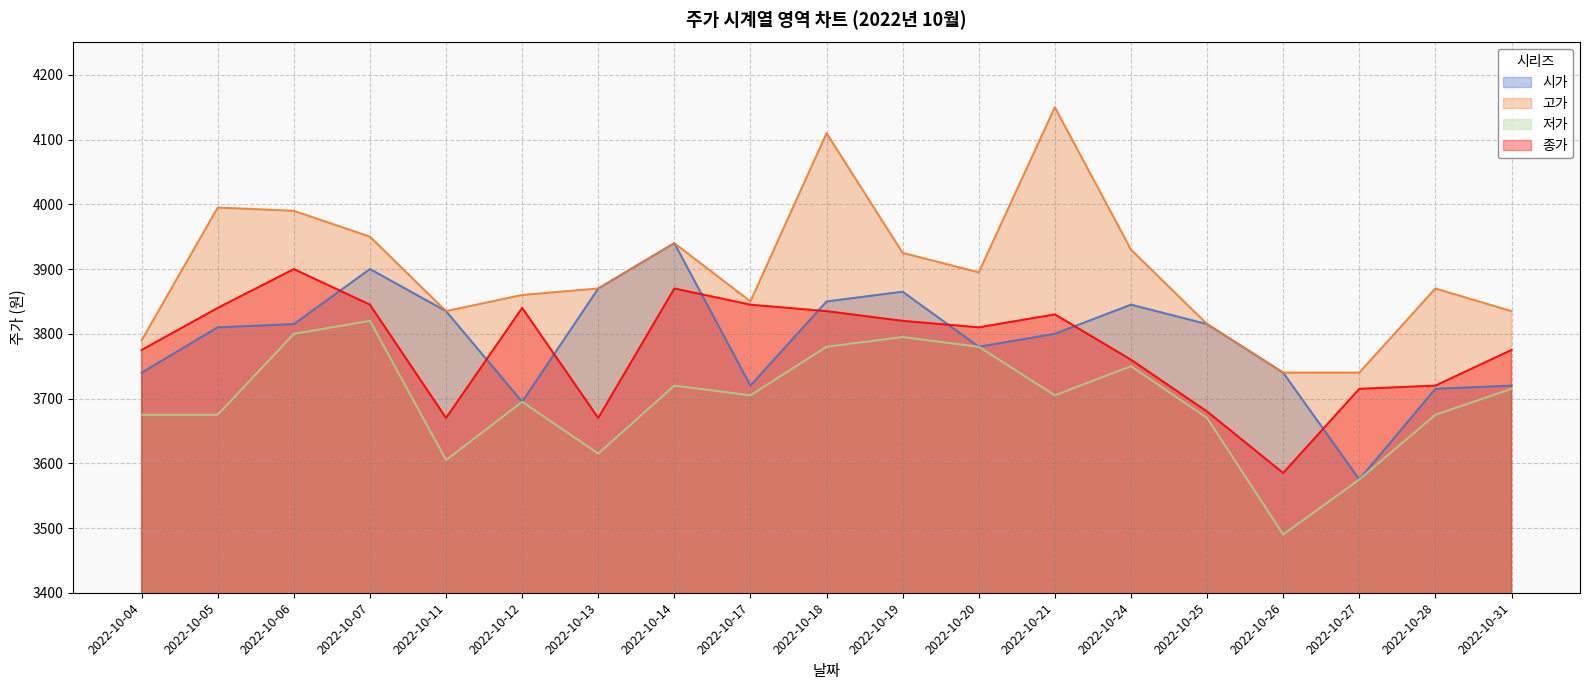

What is the value of the 고가 point at the 13th from the left?

4150